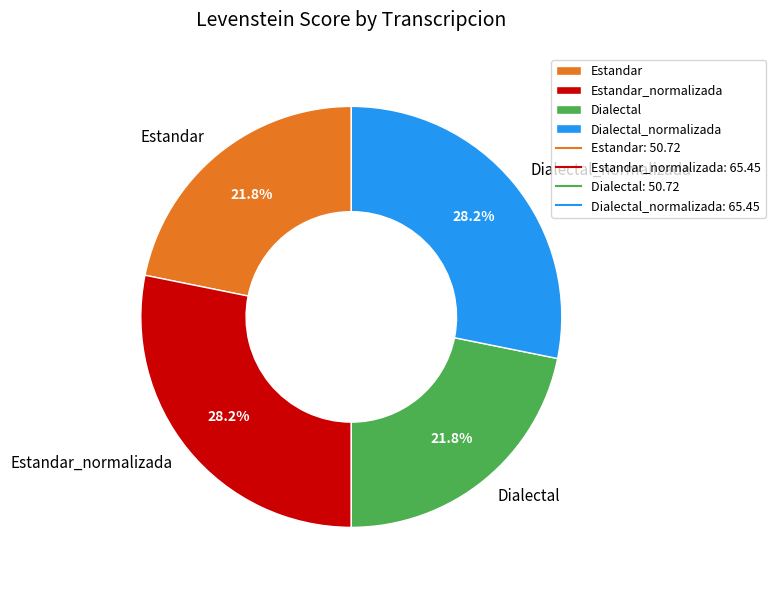

To the nearest percent, what is the combined percentage of Dialectal and Estandar?

44%